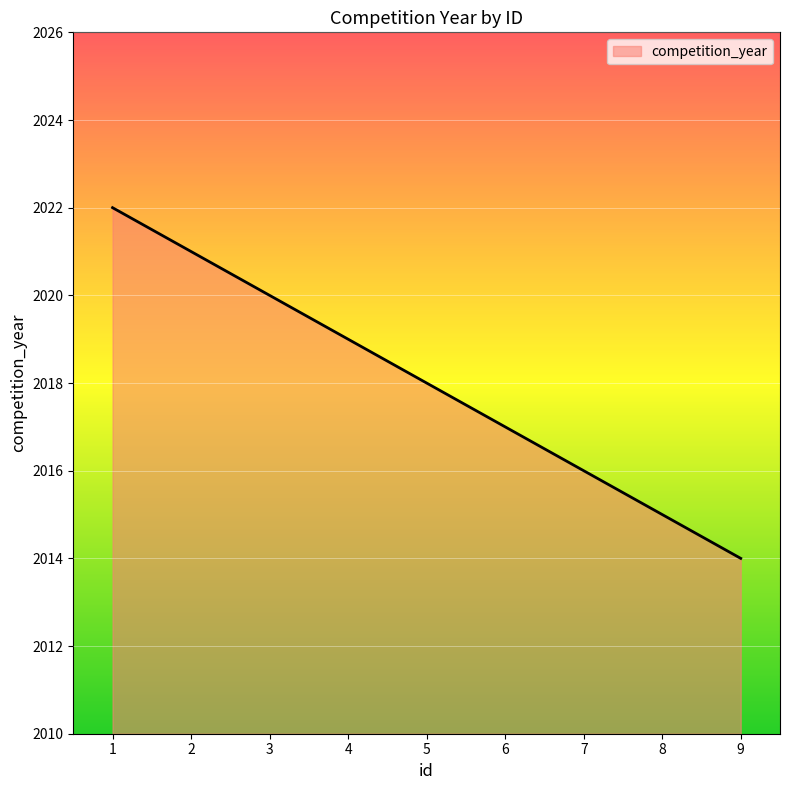

What is the difference between the second highest and second lowest values?

6